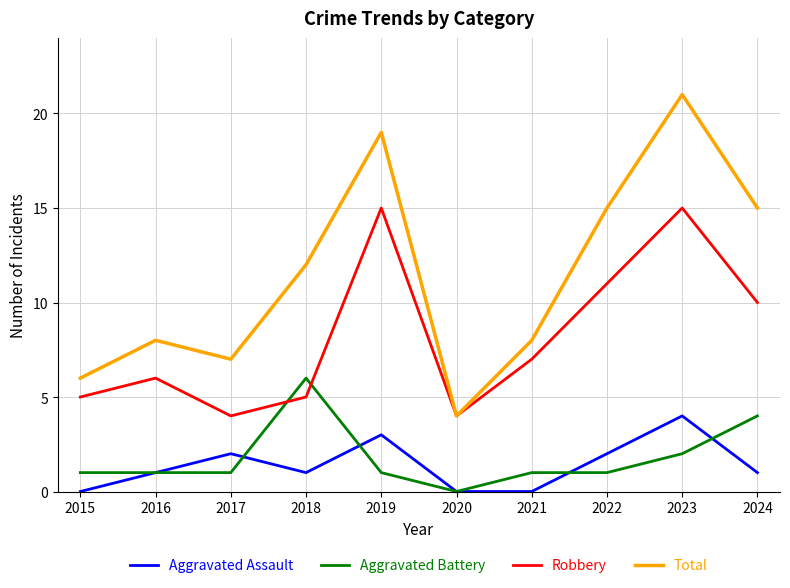

Rank the series at 2018 from highest to lowest value.

Total, Aggravated Battery, Robbery, Aggravated Assault